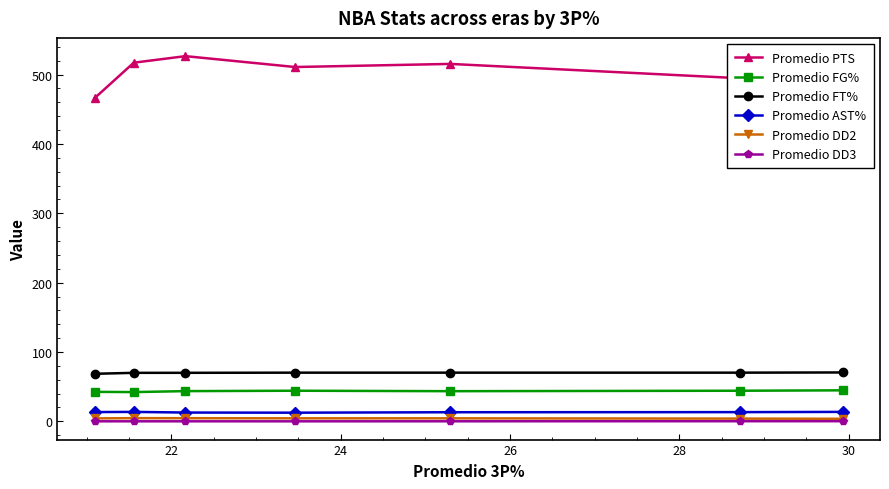

Which series has the largest total across all categories?

Promedio PTS